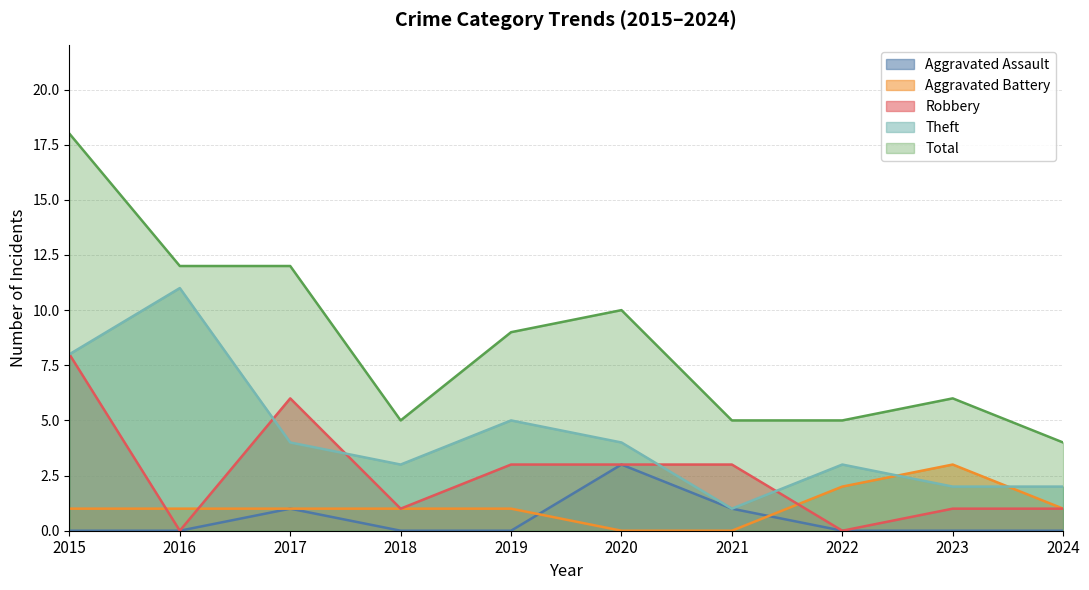

Reading left to right, what are all the values shown in this chart?

Aggravated Assault: 0	0	1	0	0	3	1	0	0	0
Aggravated Battery: 1	1	1	1	1	0	0	2	3	1
Robbery: 8	0	6	1	3	3	3	0	1	1
Theft: 8	11	4	3	5	4	1	3	2	2
Total: 18	12	12	5	9	10	5	5	6	4